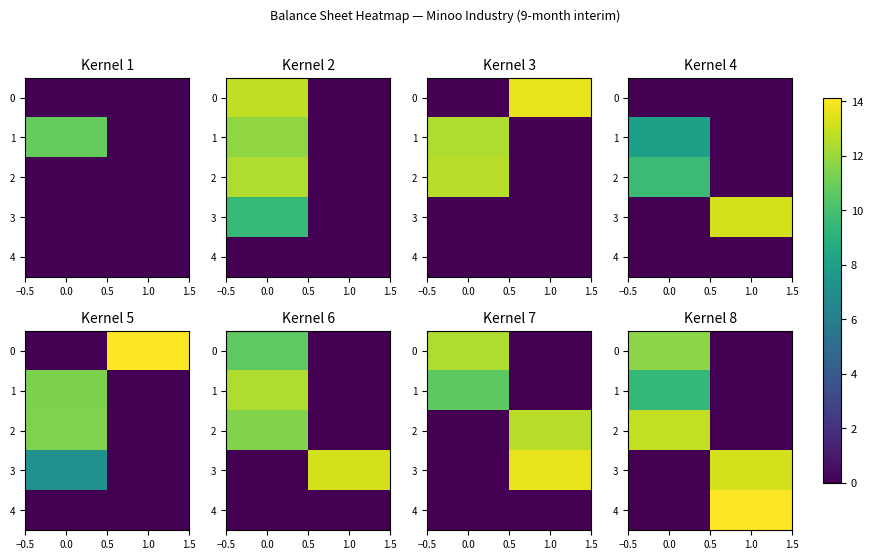

How many data points in 4 are less than 14?

1